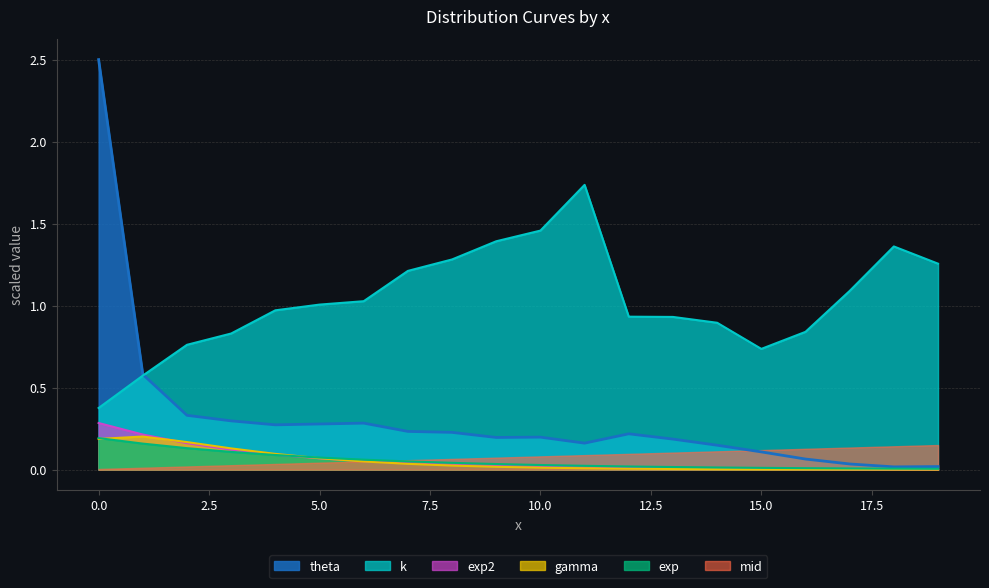

At which category does gamma reach its first local peak?

1